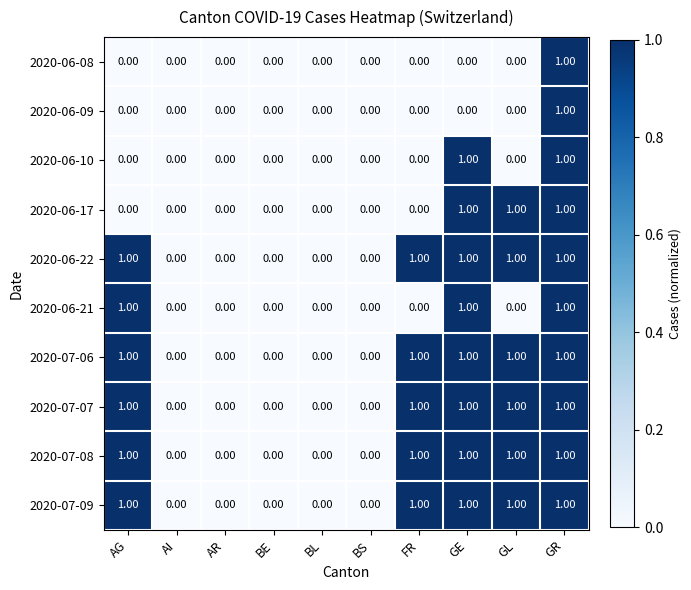

What is the total value across all series at GL?

6